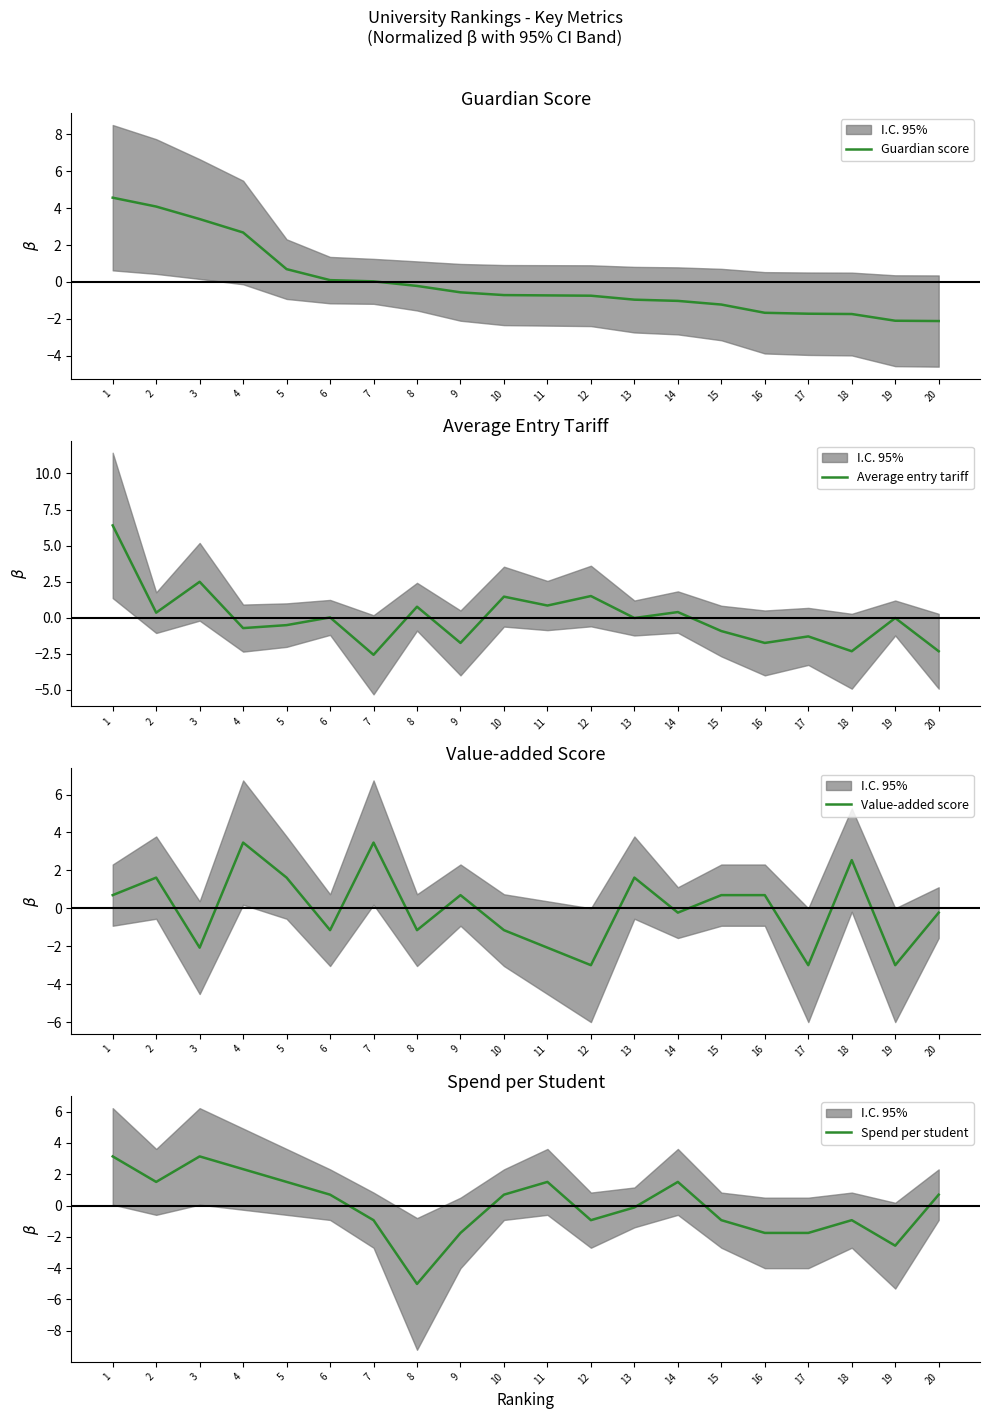

Where is Guardian score nearest to the value 1?

5